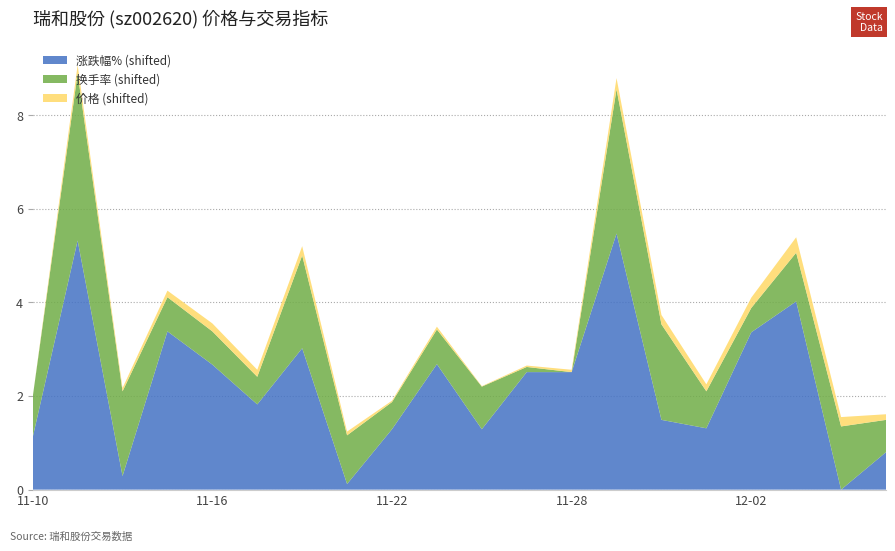

Reading left to right, transcribe all the data shown in this chart.

价格: 2022-11-10=5.7	2022-11-11=5.9	2022-11-14=5.8	2022-11-15=5.8	2022-11-16=5.9	2022-11-17=5.8	2022-11-18=5.9	2022-11-21=5.8	2022-11-22=5.7	2022-11-23=5.8	2022-11-24=5.7	2022-11-25=5.7	2022-11-28=5.7	2022-11-29=5.9	2022-11-30=5.9	2022-12-01=5.8	2022-12-02=5.9	2022-12-05=6.0	2022-12-06=5.9	2022-12-07=5.8
换手率: 2022-11-10=2.4	2022-11-11=5.1	2022-11-14=3.4	2022-11-15=2.3	2022-11-16=2.3	2022-11-17=2.1	2022-11-18=3.5	2022-11-21=2.6	2022-11-22=2.1	2022-11-23=2.3	2022-11-24=2.5	2022-11-25=1.7	2022-11-28=1.6	2022-11-29=4.6	2022-11-30=3.6	2022-12-01=2.4	2022-12-02=2.1	2022-12-05=2.6	2022-12-06=2.9	2022-12-07=2.2
涨跌幅%: 2022-11-10=-1.0	2022-11-11=3.2	2022-11-14=-1.9	2022-11-15=1.2	2022-11-16=0.5	2022-11-17=-0.3	2022-11-18=0.9	2022-11-21=-2.0	2022-11-22=-0.9	2022-11-23=0.5	2022-11-24=-0.9	2022-11-25=0.3	2022-11-28=0.3	2022-11-29=3.3	2022-11-30=-0.7	2022-12-01=-0.8	2022-12-02=1.2	2022-12-05=1.9	2022-12-06=-2.2	2022-12-07=-1.4